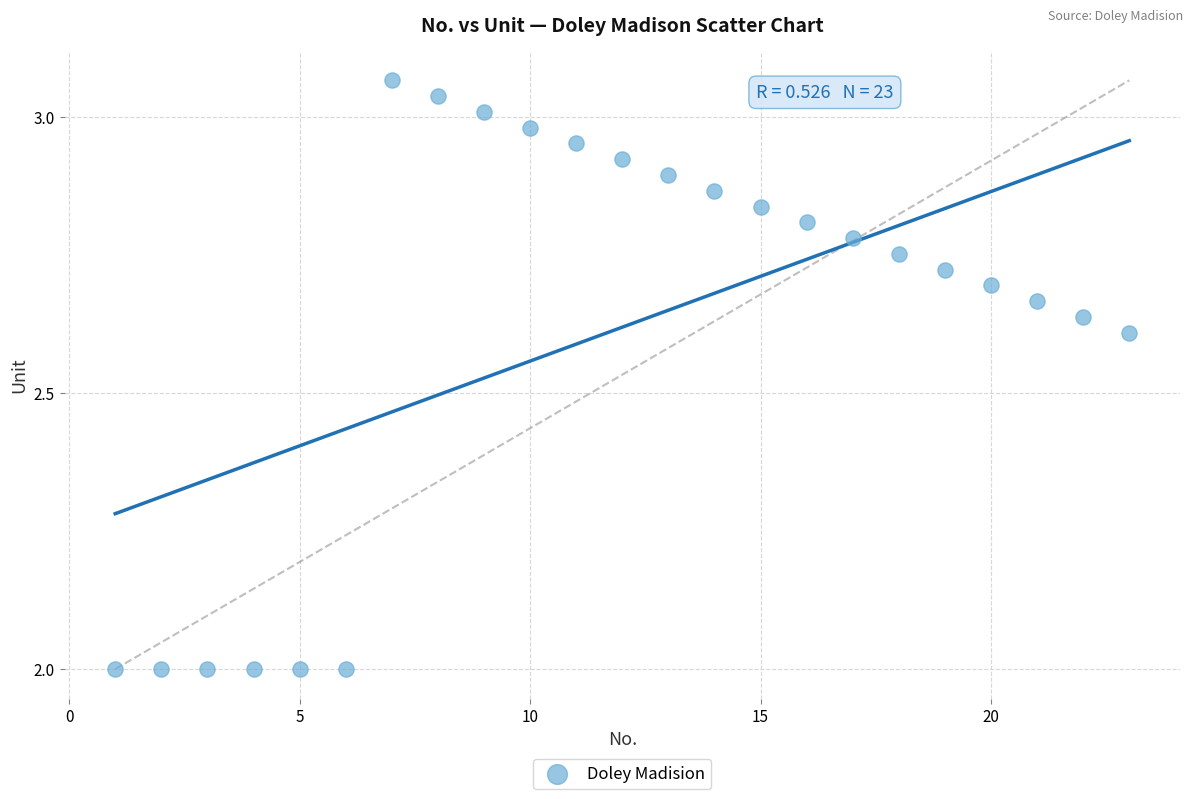

What is the range of X values (max minus min)?

22.0